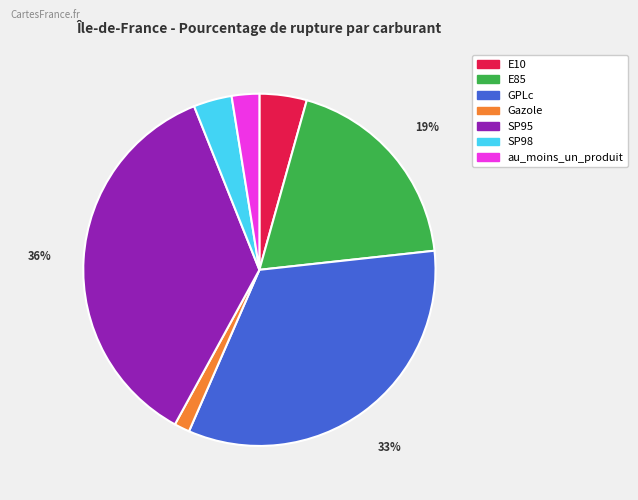

Between SP95 and Gazole, which is larger?

SP95